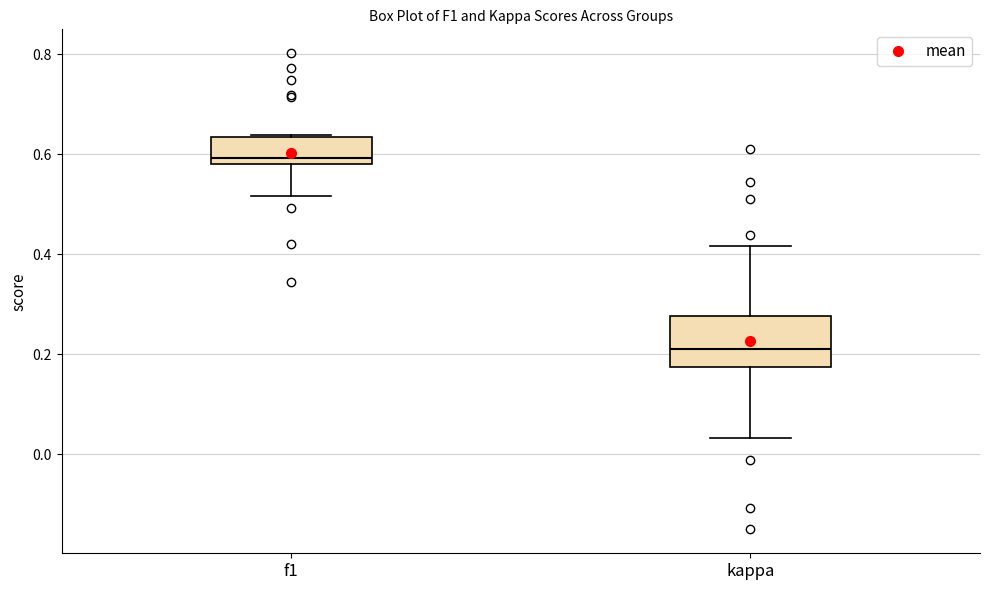

Which box is the tallest, from its lower edge to its upper edge?

kappa